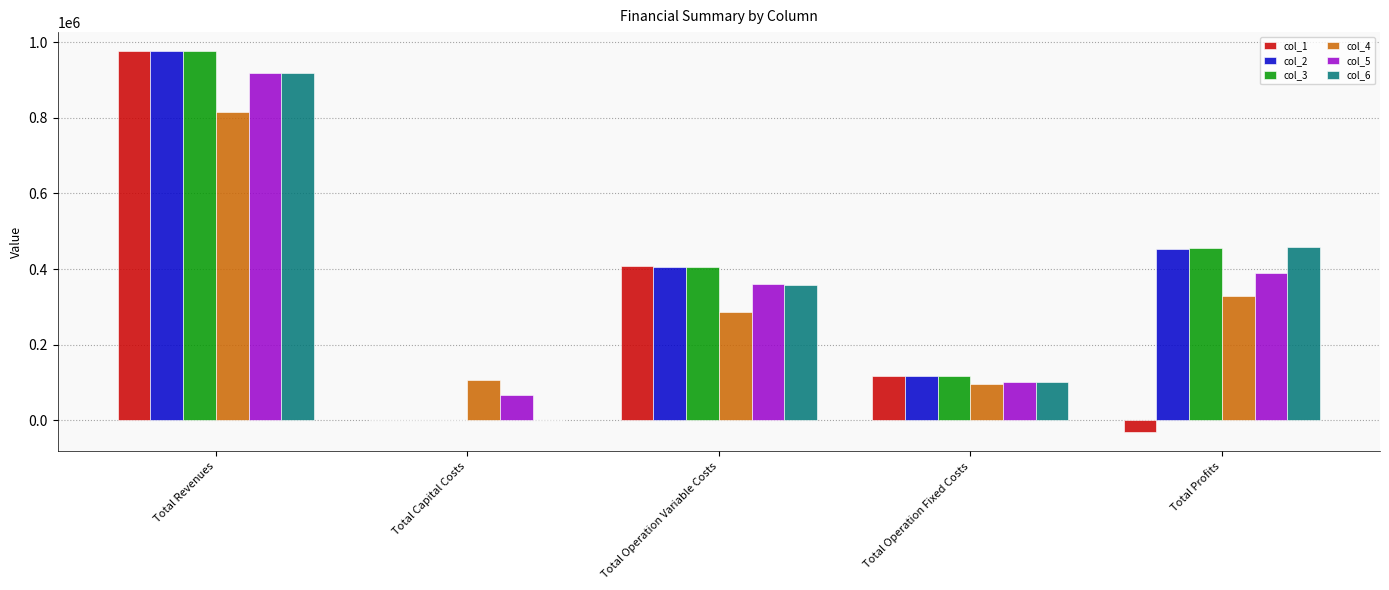

Between Total Revenues and Total Profits, which series saw the biggest shift?

col_1